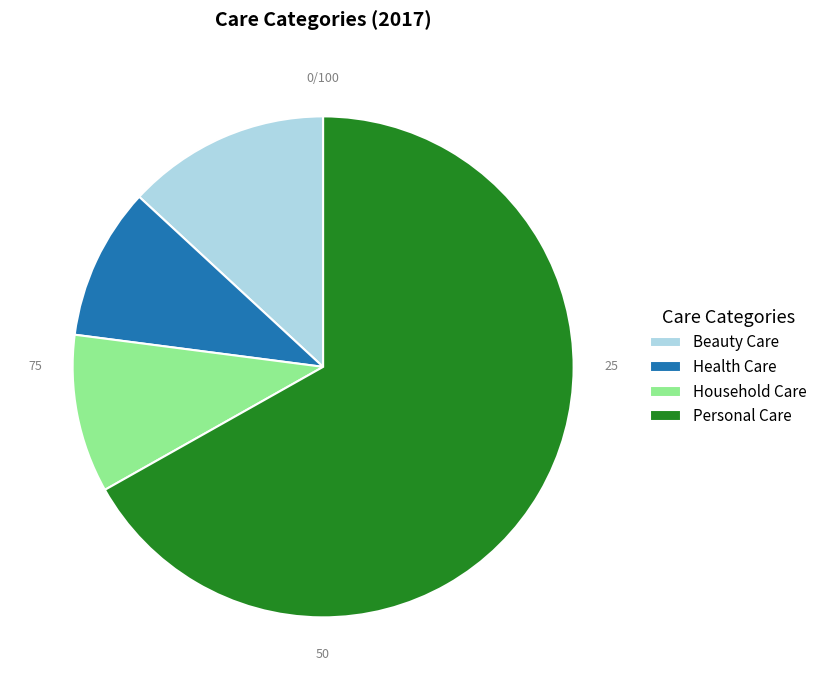

What is the largest slice in the pie chart?

Personal Care